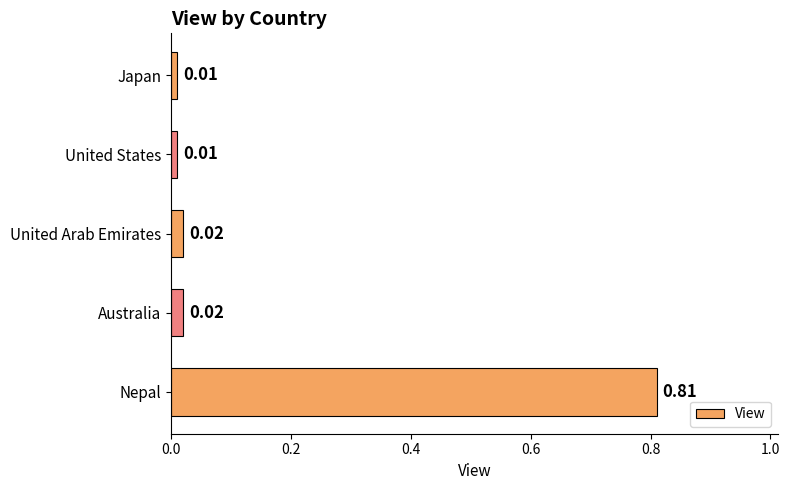

At which category does the chart reach its peak across all series?

Nepal